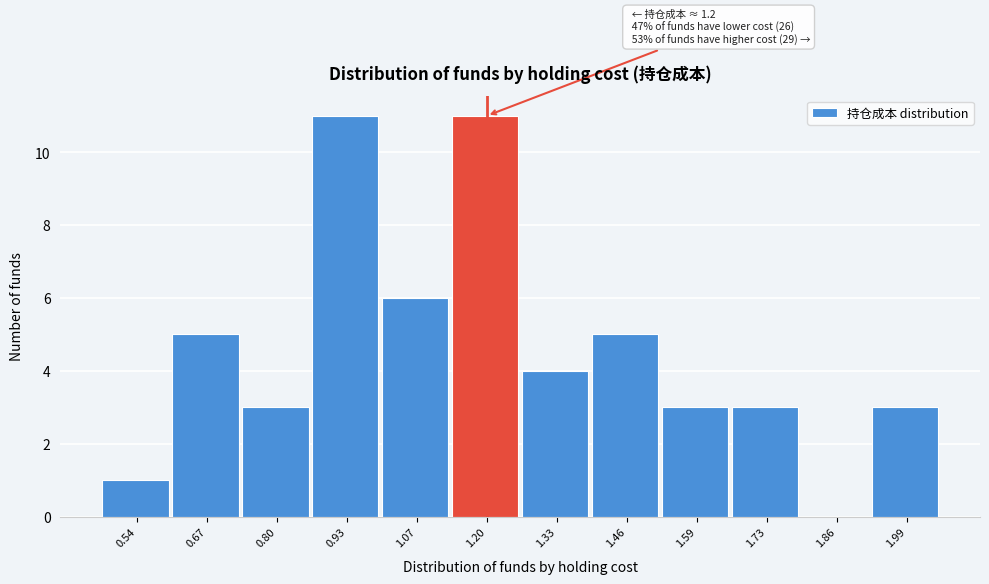

Reading left to right, transcribe all the data shown in this chart.

0.54=1	0.67=5	0.80=3	0.93=11	1.07=6	1.20=11	1.33=4	1.46=5	1.59=3	1.73=3	1.86=0	1.99=3